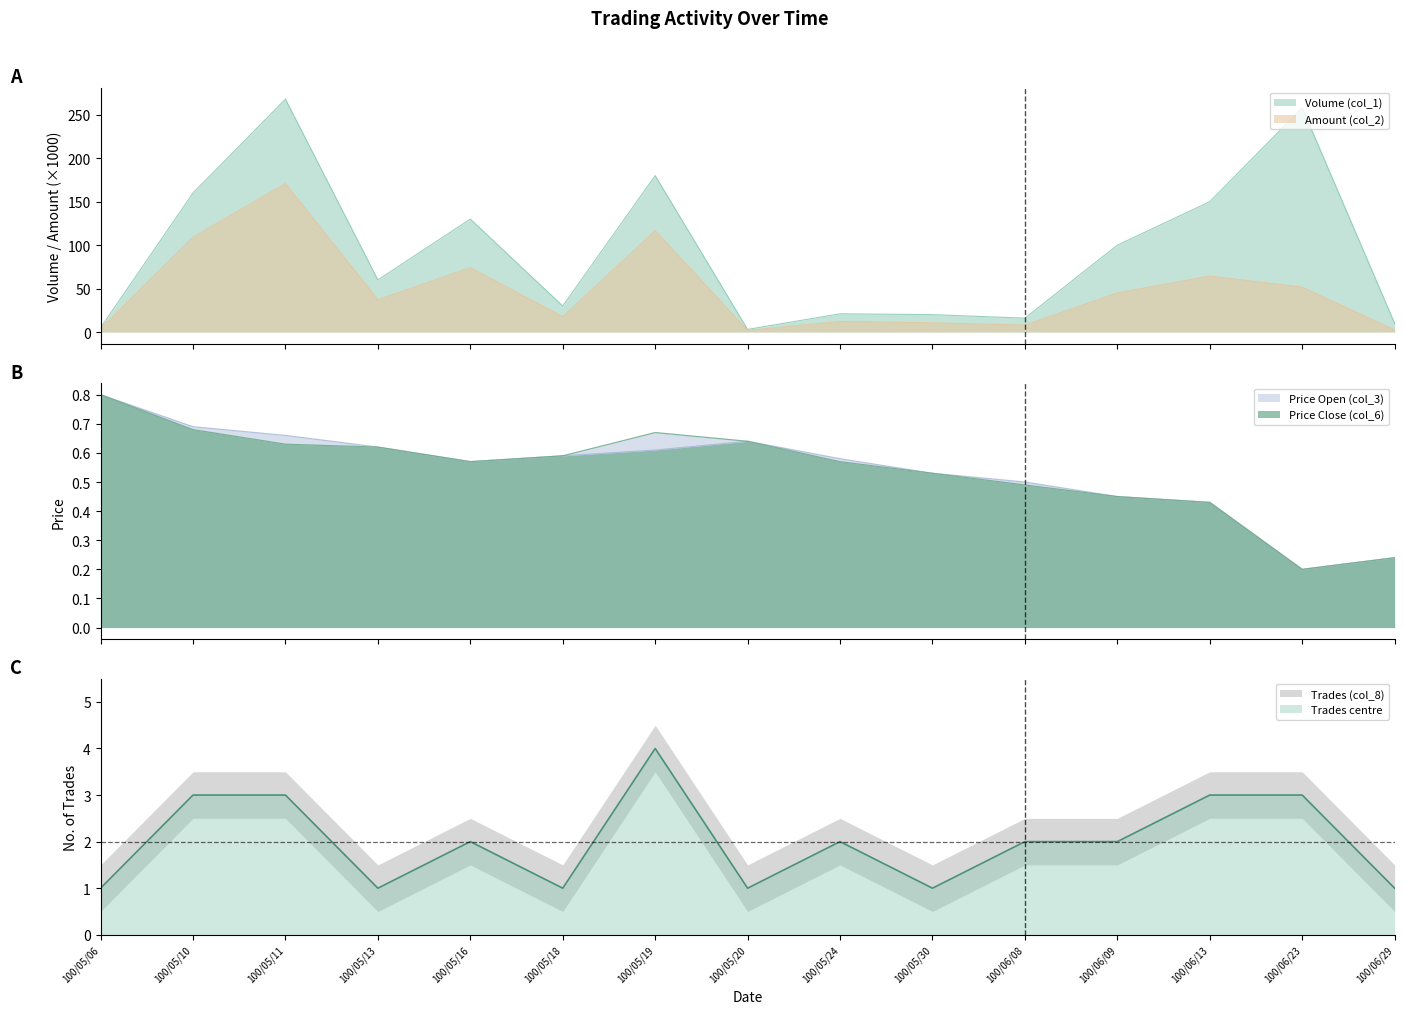

What is the maximum value for Volume (col_1)?

268.0